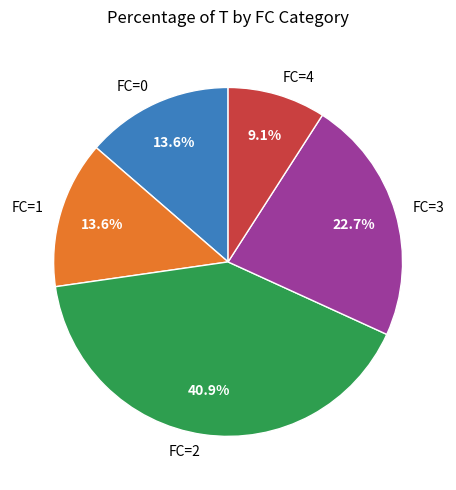

To the nearest percent, what is the difference between the largest and smallest slice percentages?

32%